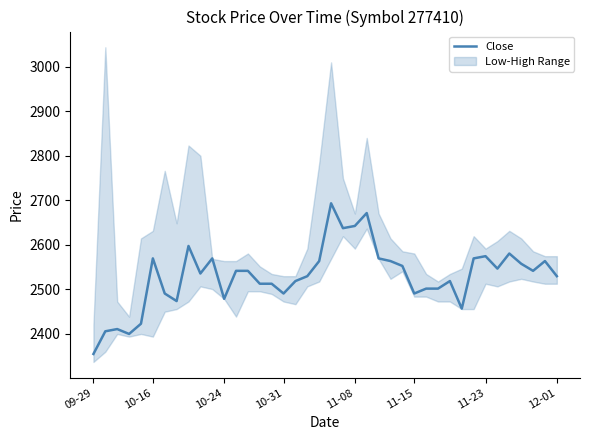

At which label does Close reach its minimum?

09-29